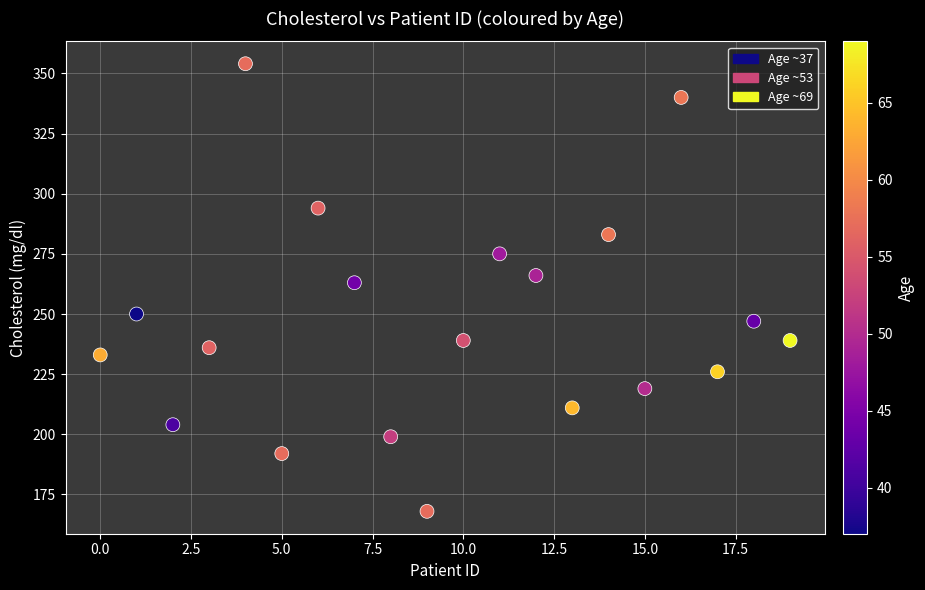

What is the range of Y values (max minus min)?

186